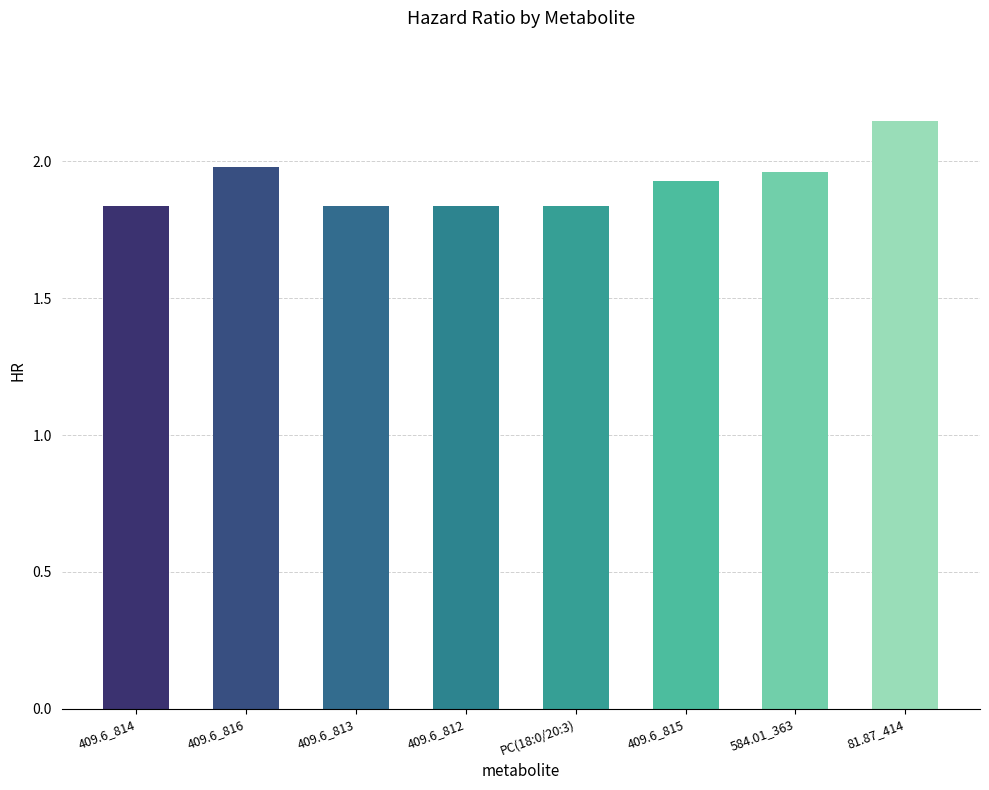

What is the ratio of the value at PC(18:0/20:3) to the value at 409.6_816?

0.9